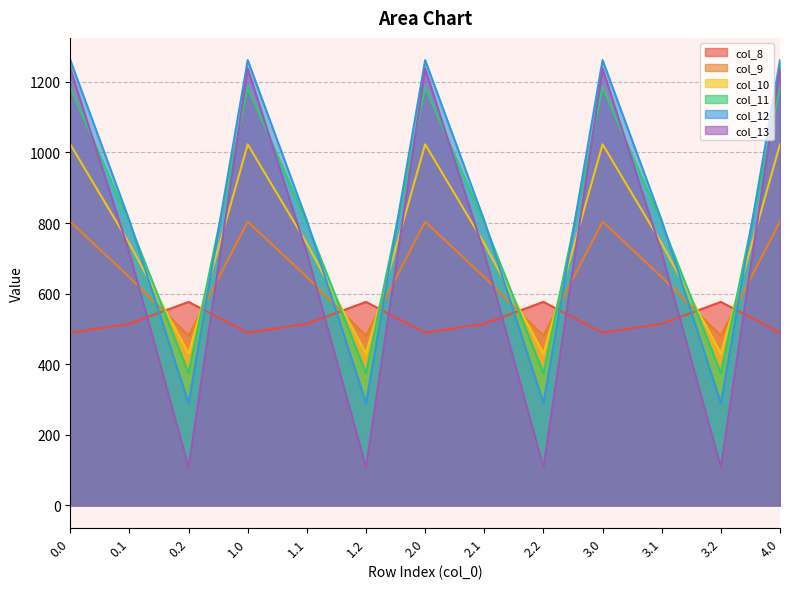

What are all the series names shown in the legend?

col_8, col_9, col_10, col_11, col_12, col_13